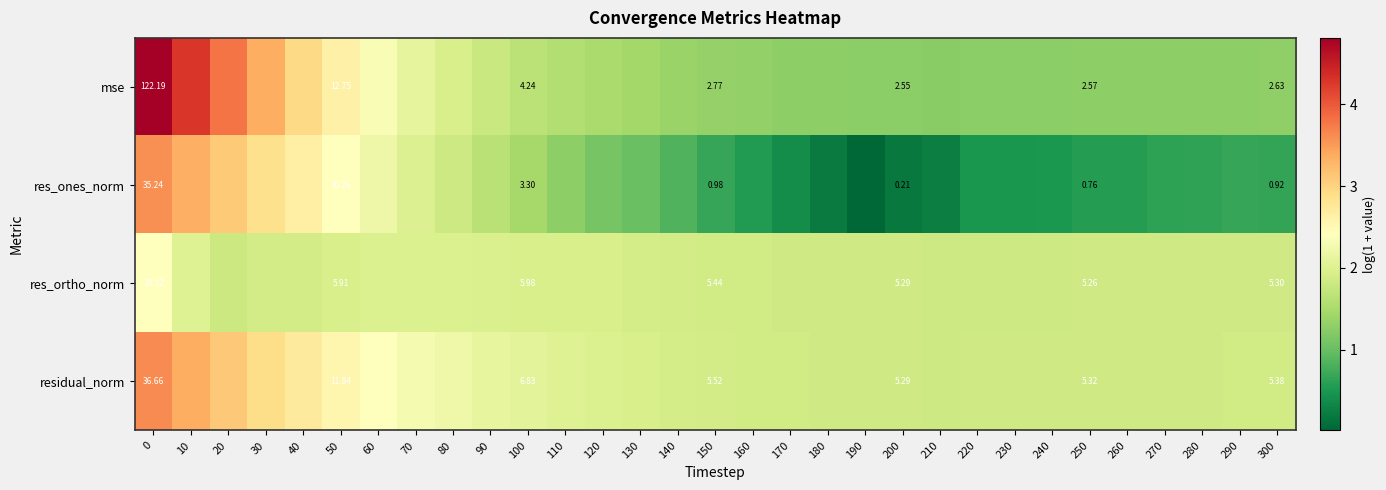

At 150, list the series in order from smallest to largest.

res_ones_norm, mse, res_ortho_norm, residual_norm